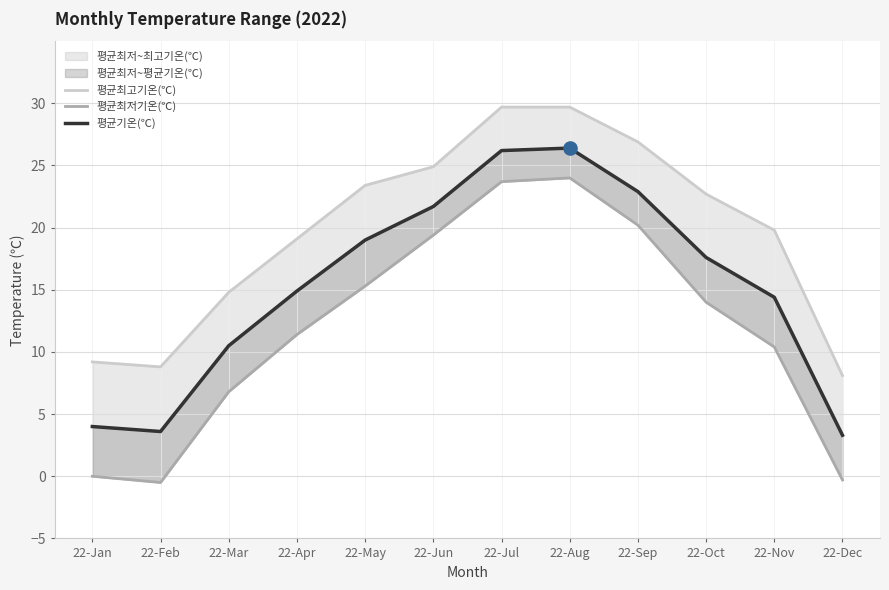

At how many categories does at least one series exceed 16?

8